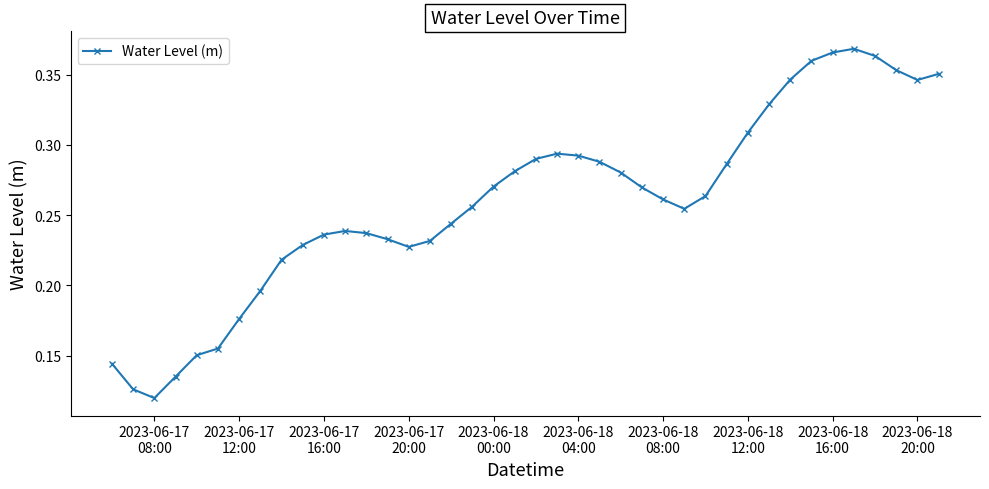

Count the values in the range 0 to 1.

40